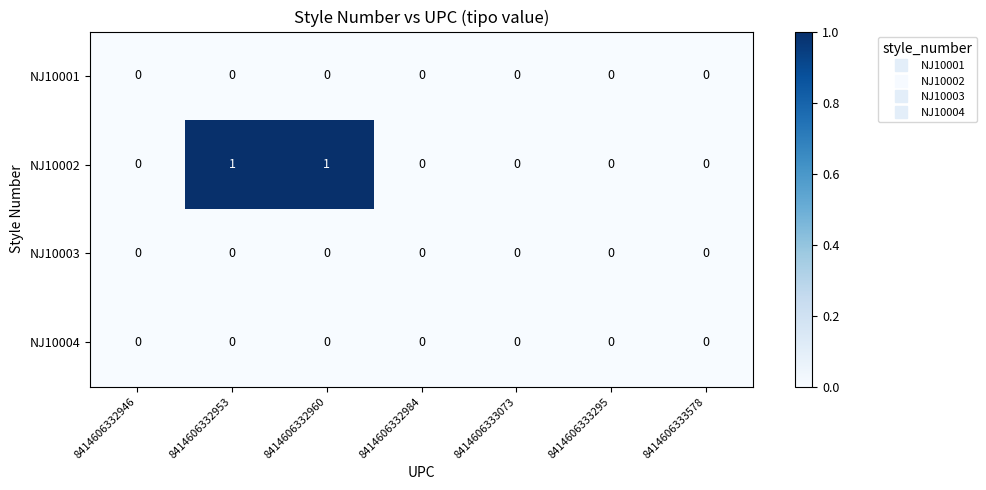

Which series has the widest spread of values?

NJ10002